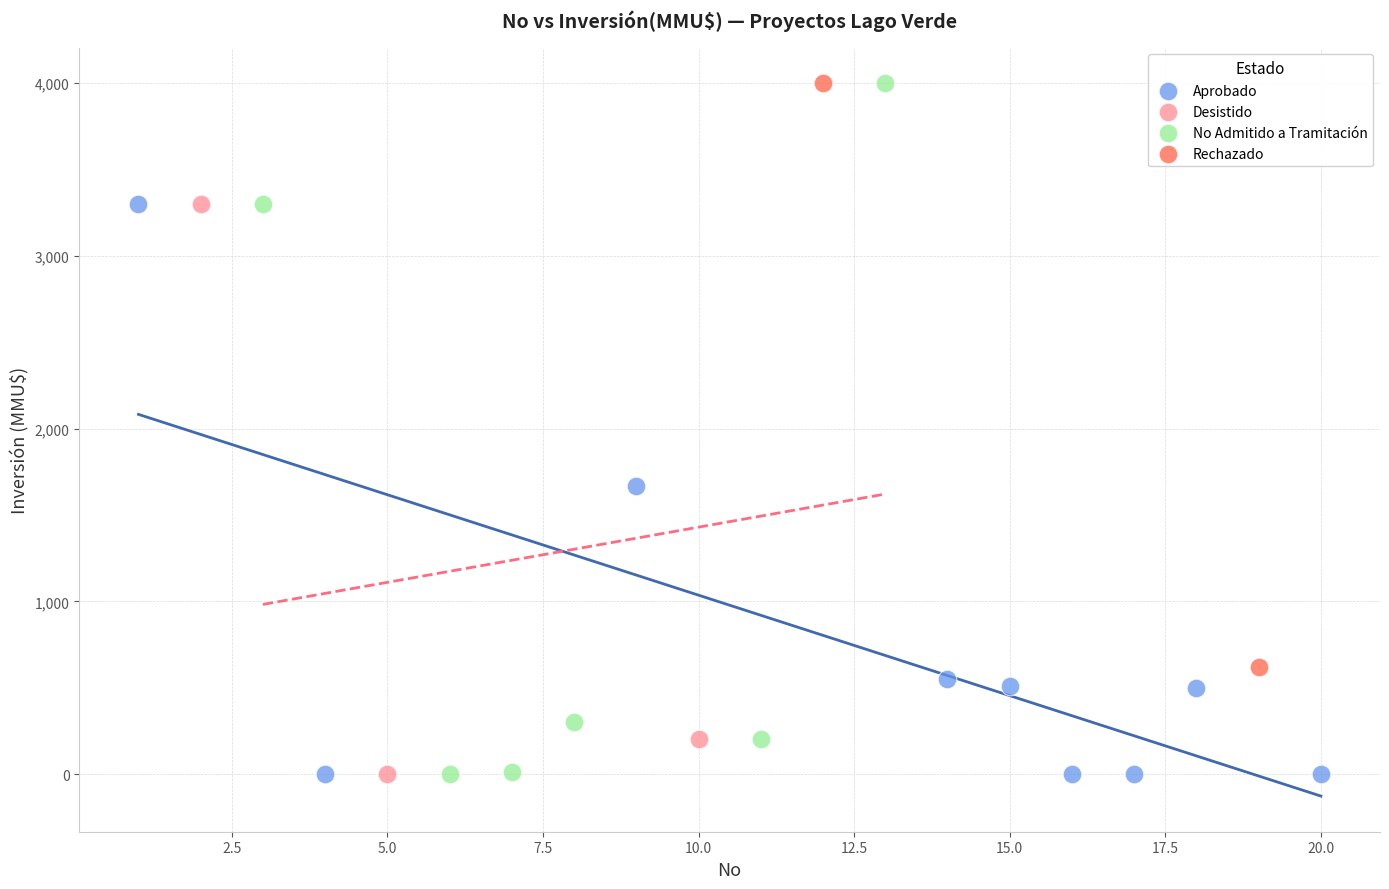

What are all the series names shown in the legend?

Aprobado, Desistido, No Admitido a Tramitación, Rechazado